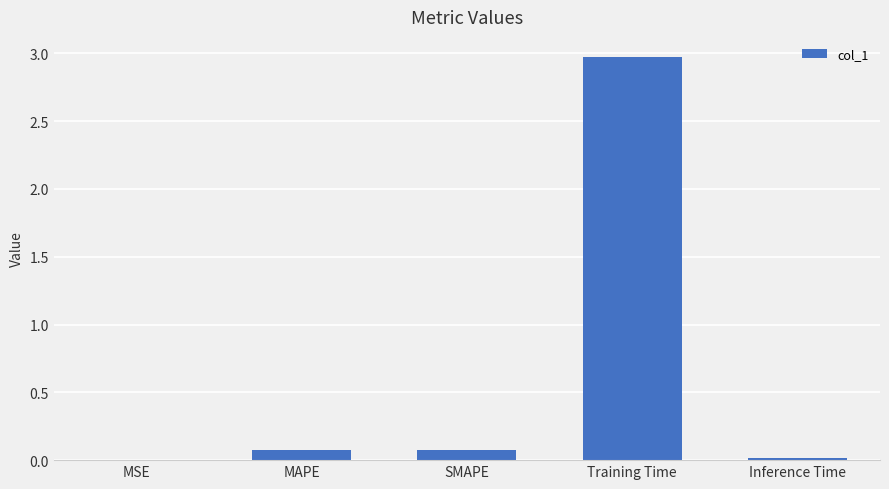

What is the sum of all values?

3.1